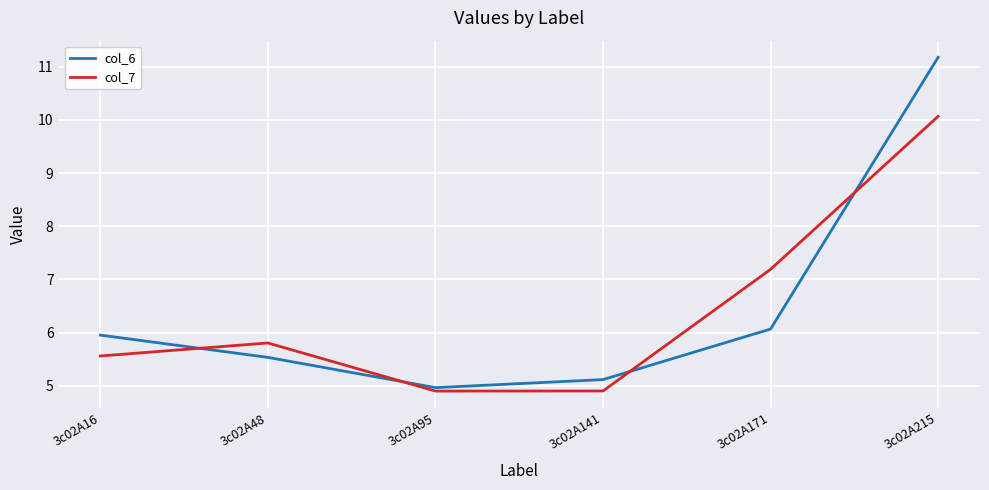

At 3c02A48, list the series in order from smallest to largest.

col_6, col_7